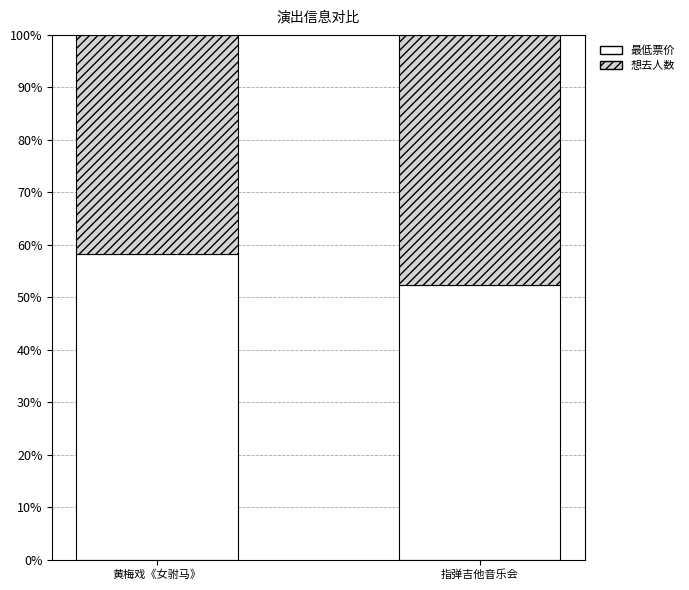

The value of 最低票价 at 指弹吉他音乐会 is 52.4. True or false?

True